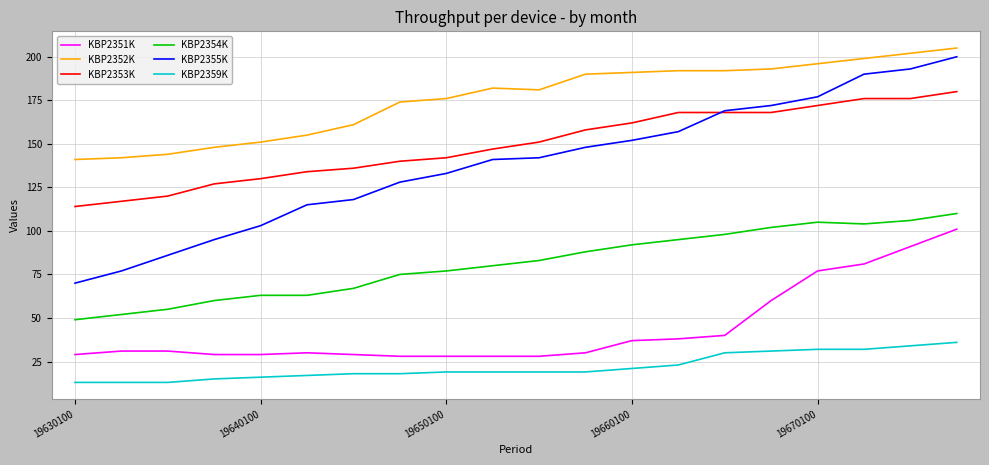

At how many categories does at least one series exceed 184?

9